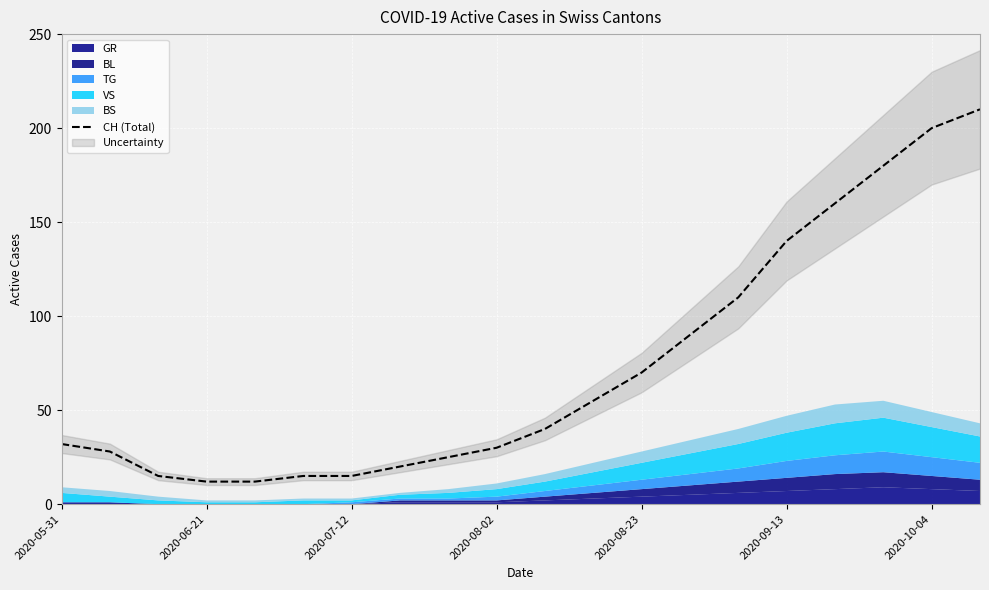

Count the number of categories in the chart.

20